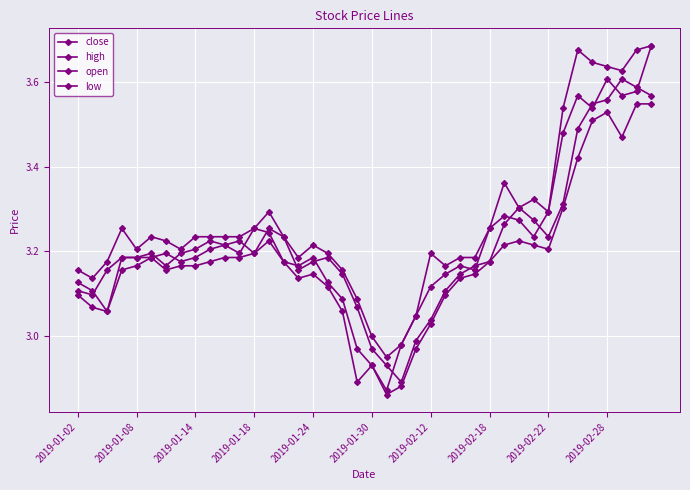

How many lines are shown in the chart?

4